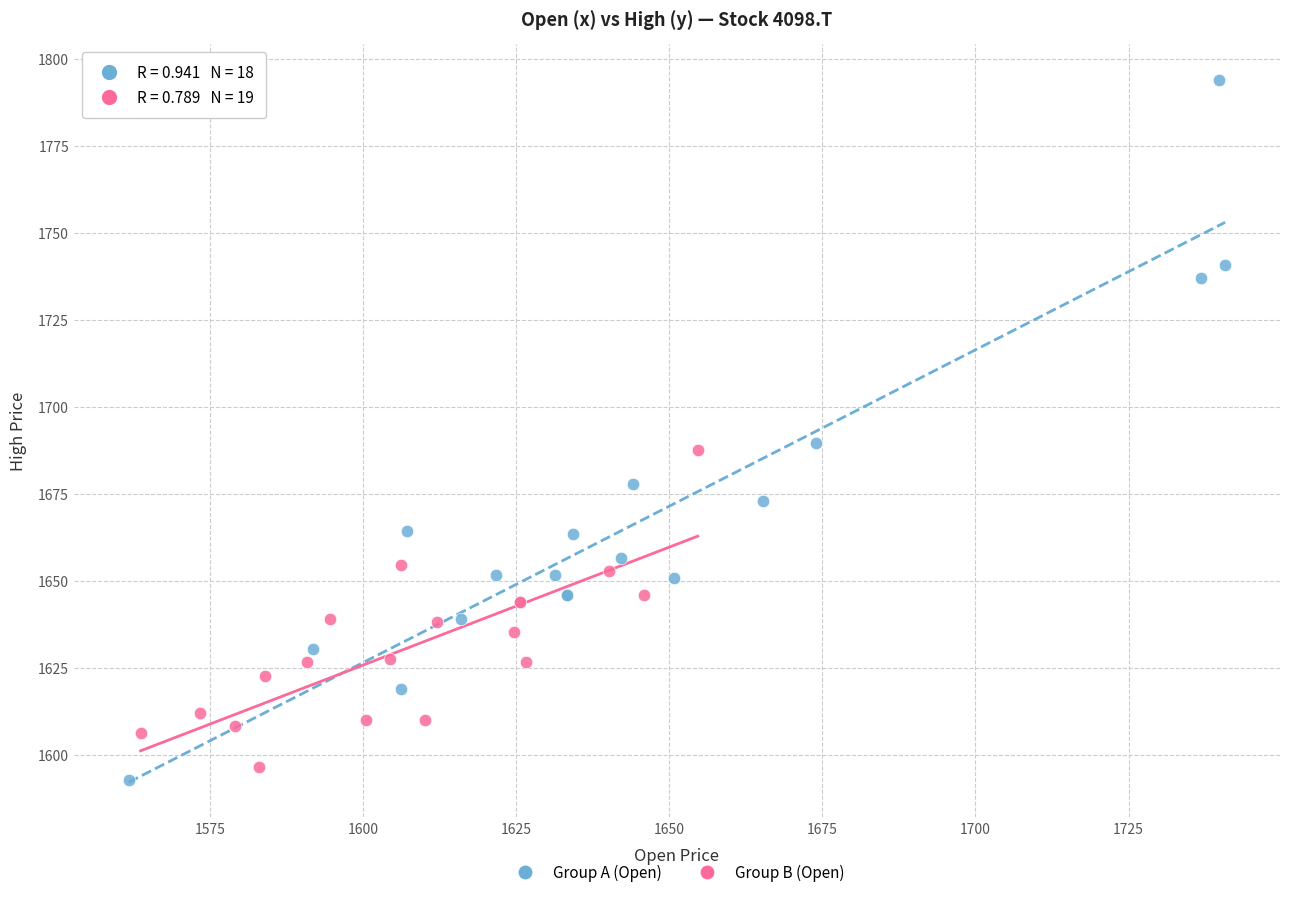

Which series has the widest spread of Y values?

Group A (Open)